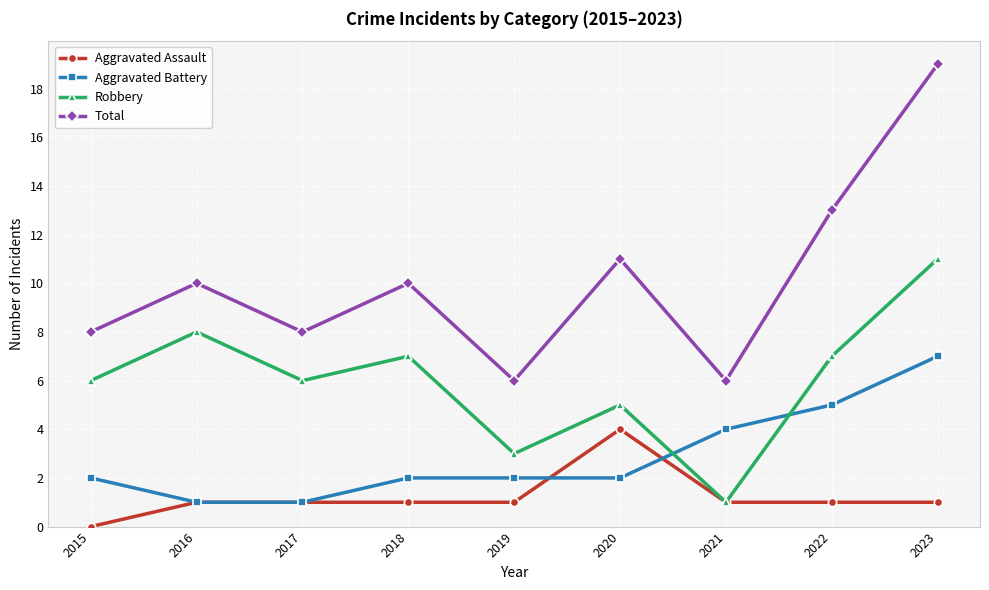

What are all the series names shown in the legend?

Aggravated Assault, Aggravated Battery, Robbery, Total